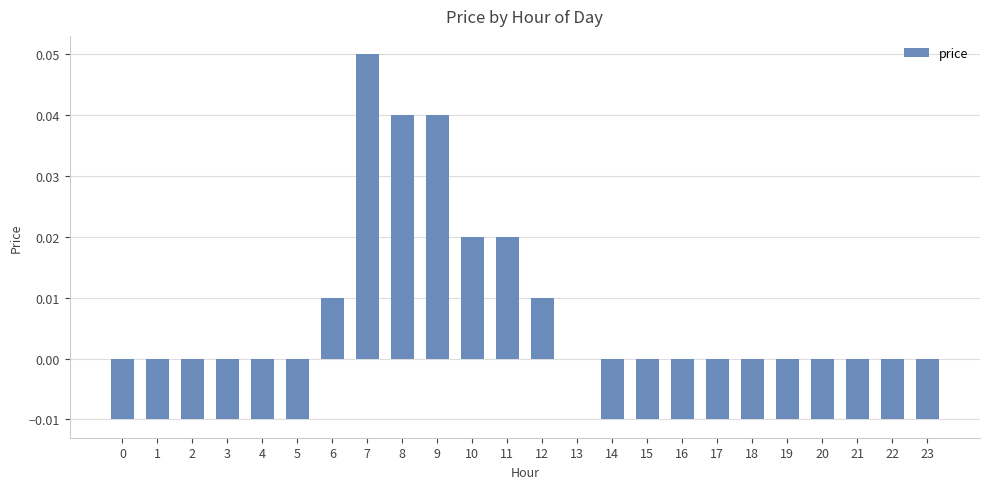

Count the values in the range 0 to 1.

8